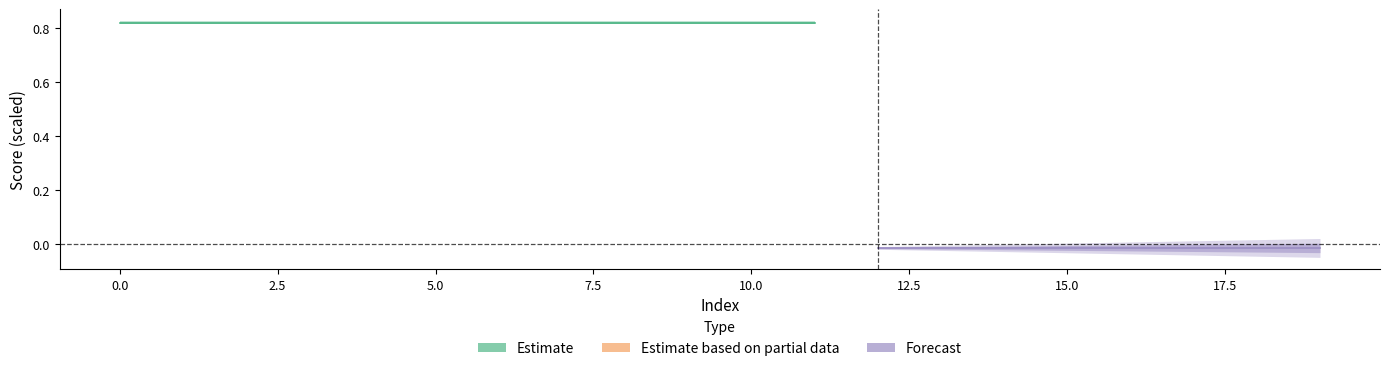

True or false: score_center has more than 1 points higher than both neighbors.

False